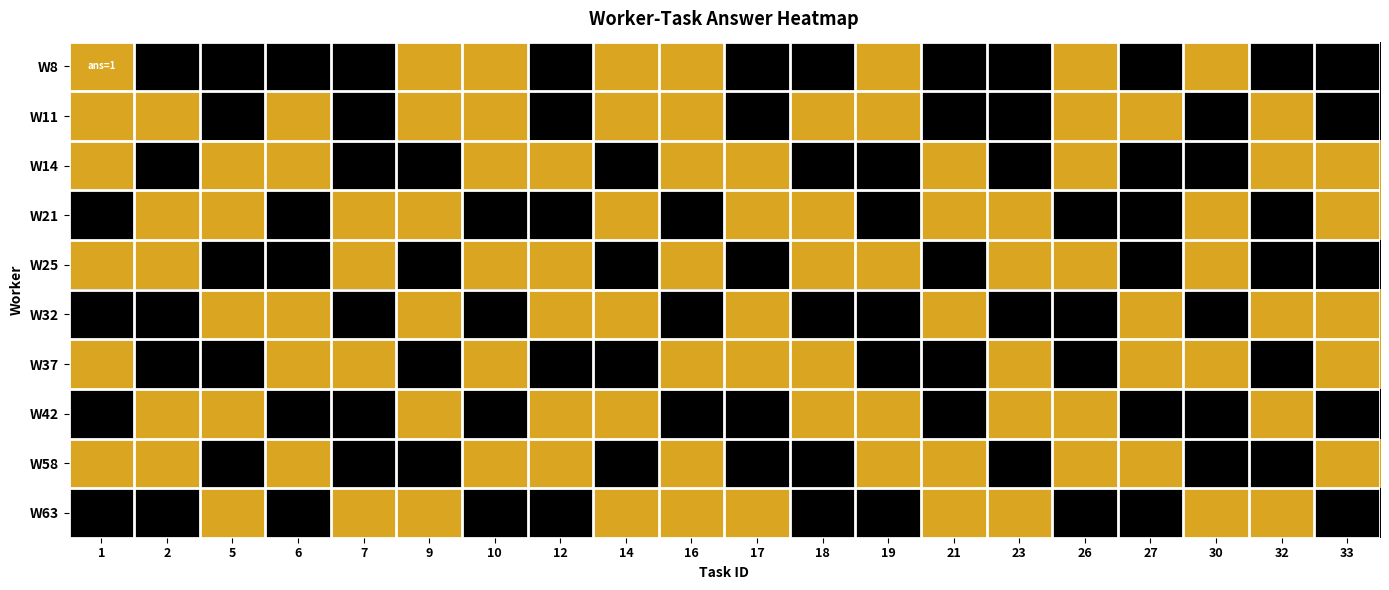

Between 21 and 2, which is larger?

21